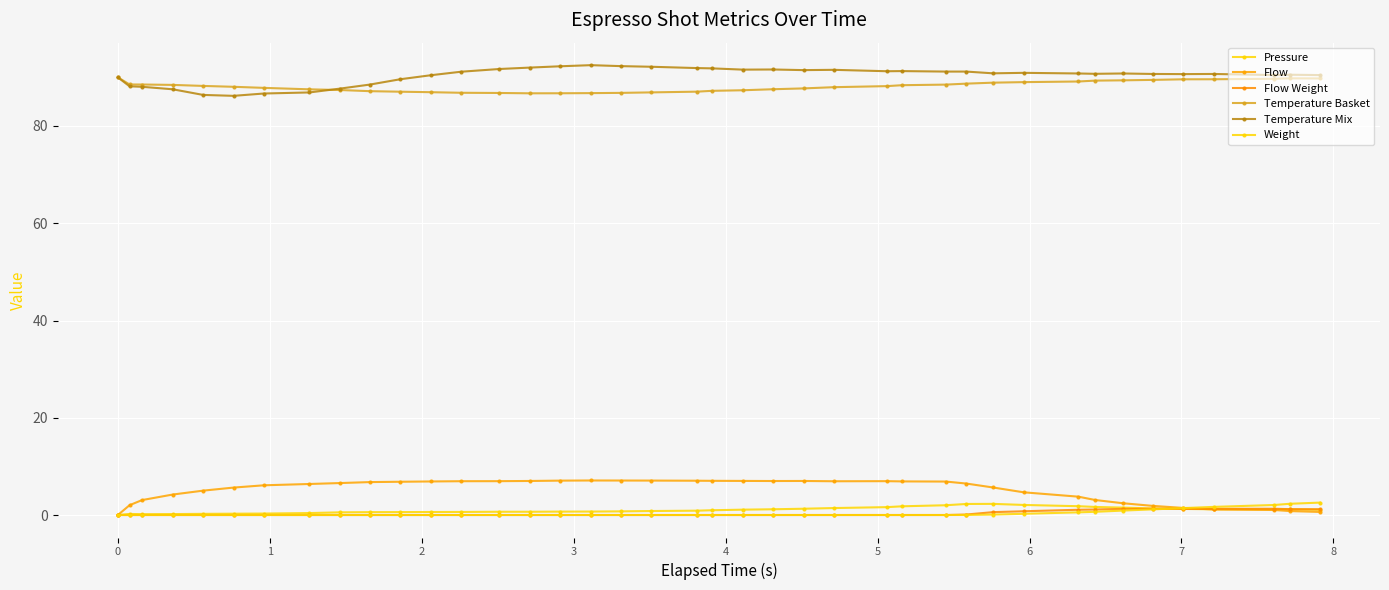

At how many categories does at least one series exceed 33?

40